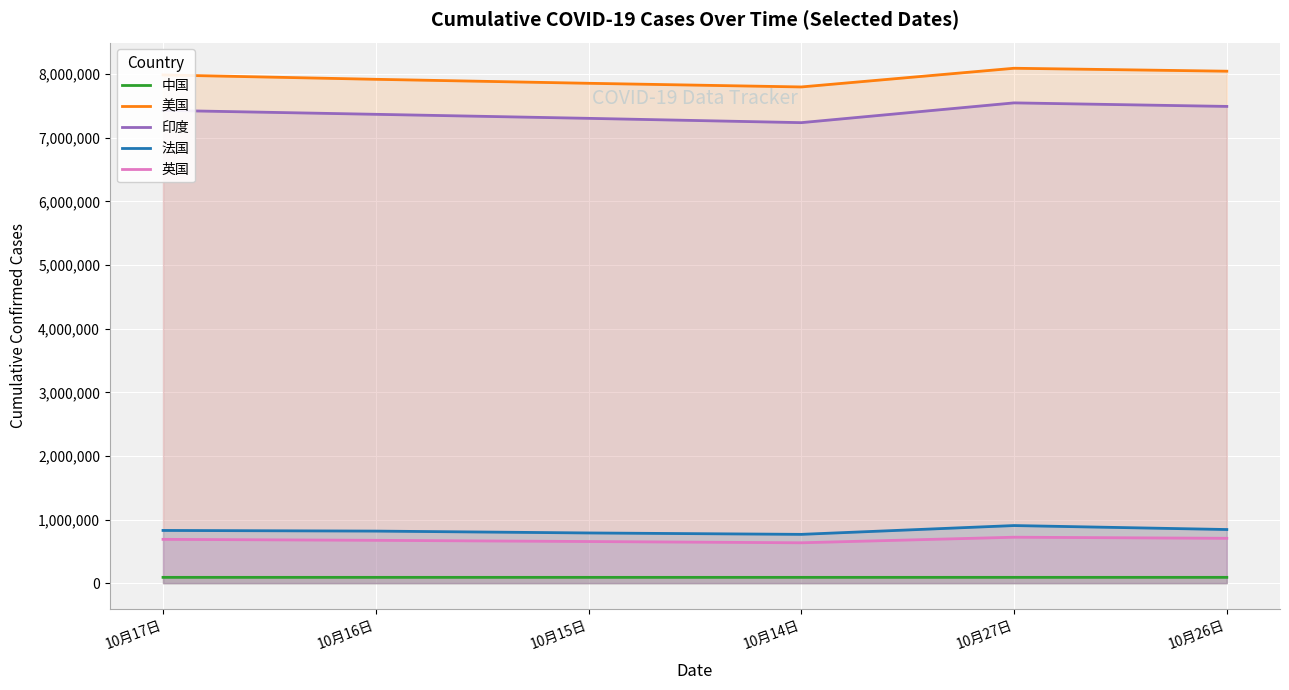

What is the difference between the highest and lowest values at 10月26日?

7956690